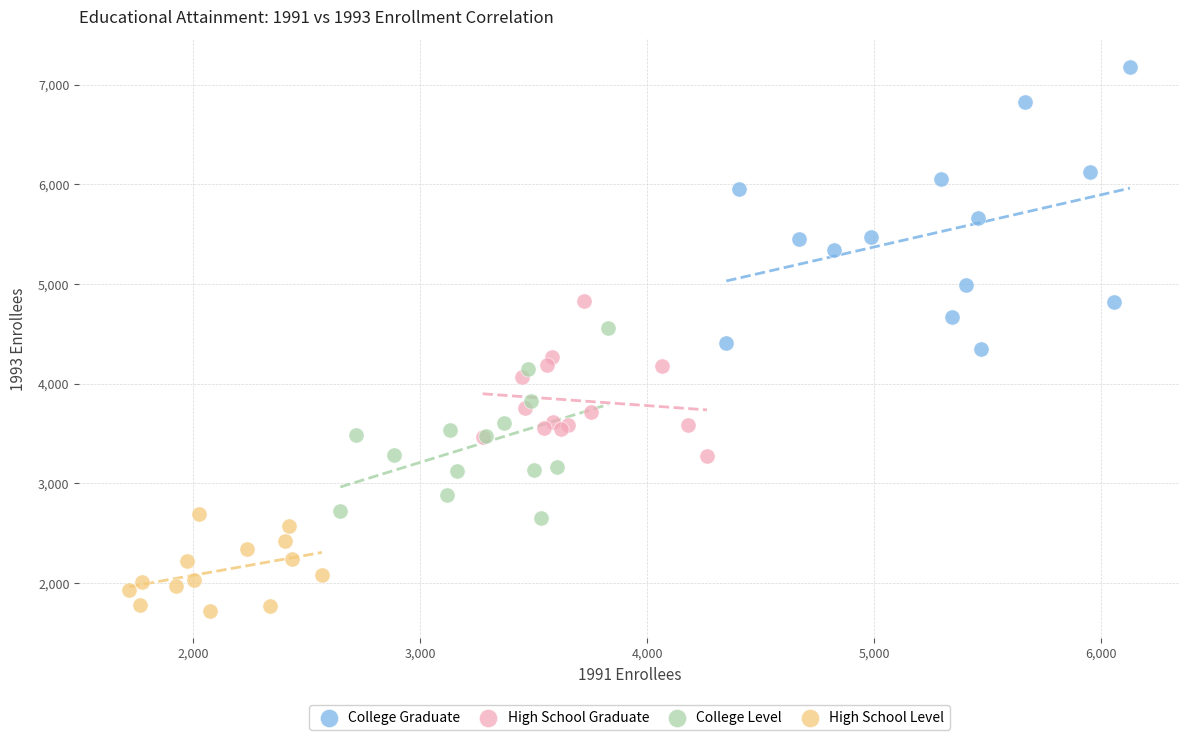

What are all the series names shown in the legend?

College Graduate, High School Graduate, College Level, High School Level